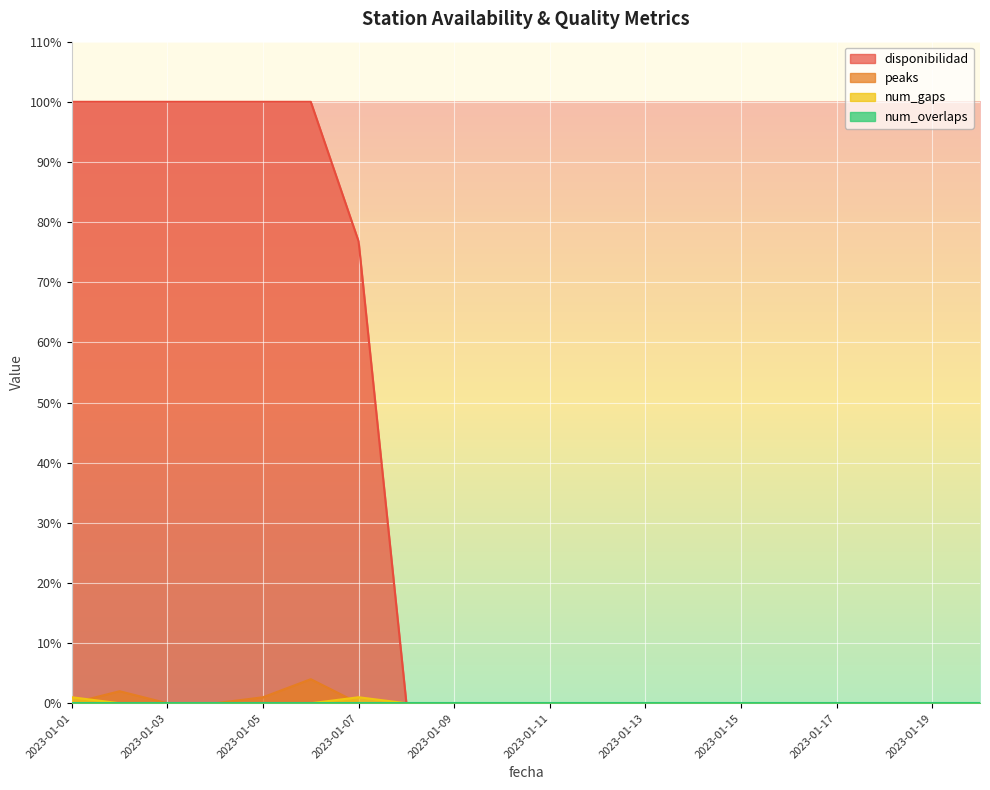

Which has a higher value, 2023-01-14 or 2023-01-11?

2023-01-14